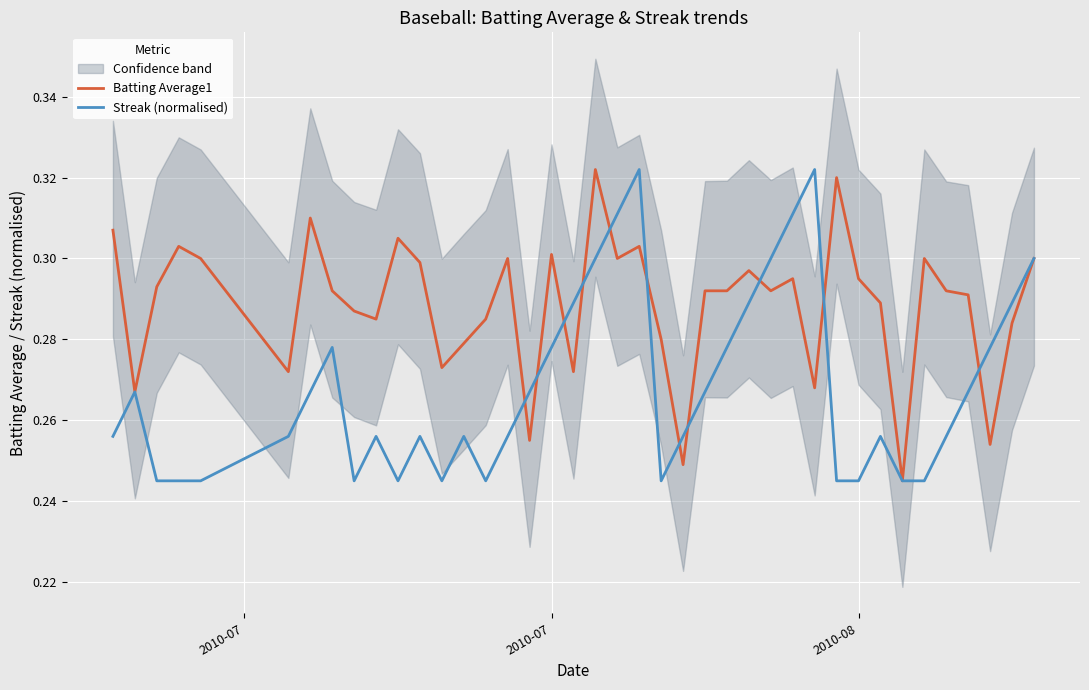

After their last crossing, which series has the higher values: Streak (normalised) or Batting Average1?

Streak (normalised)